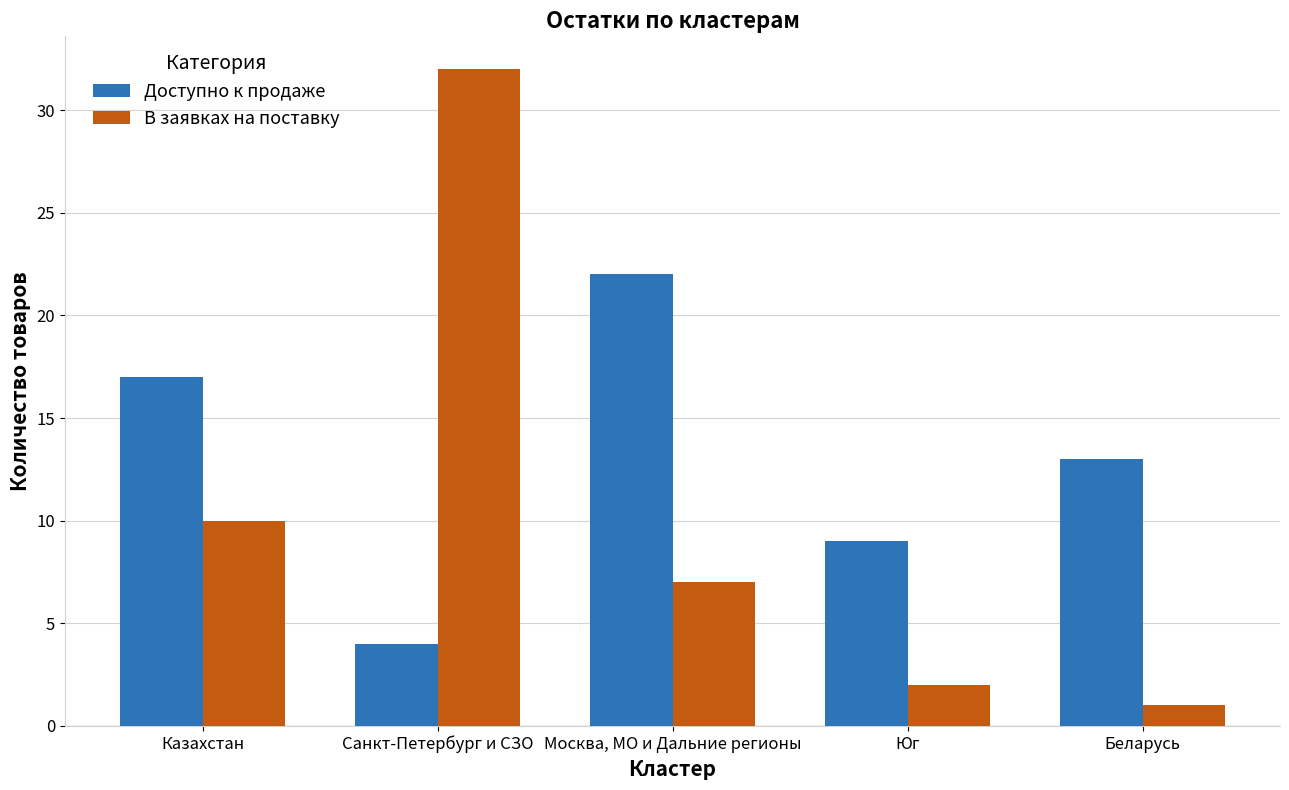

Reading left to right, extract all data points from this chart.

Доступно к продаже: Казахстан=17	Санкт-Петербург и СЗО=4	Москва, МО и Дальние регионы=22	Юг=9	Беларусь=13
В заявках на поставку: Казахстан=10	Санкт-Петербург и СЗО=32	Москва, МО и Дальние регионы=7	Юг=2	Беларусь=1